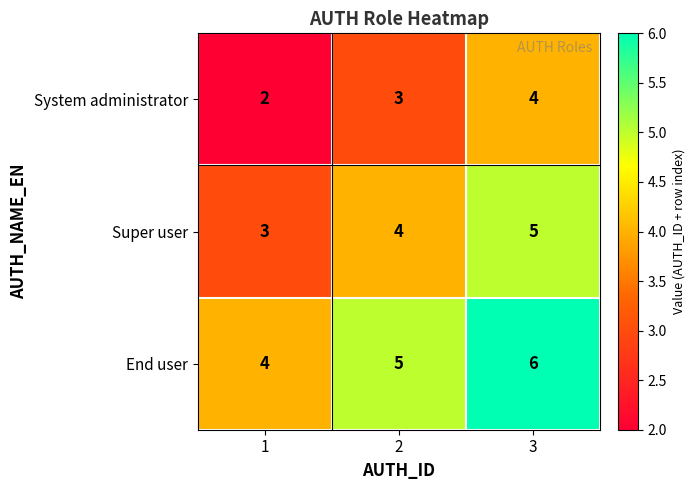

Count the number of categories in the chart.

3